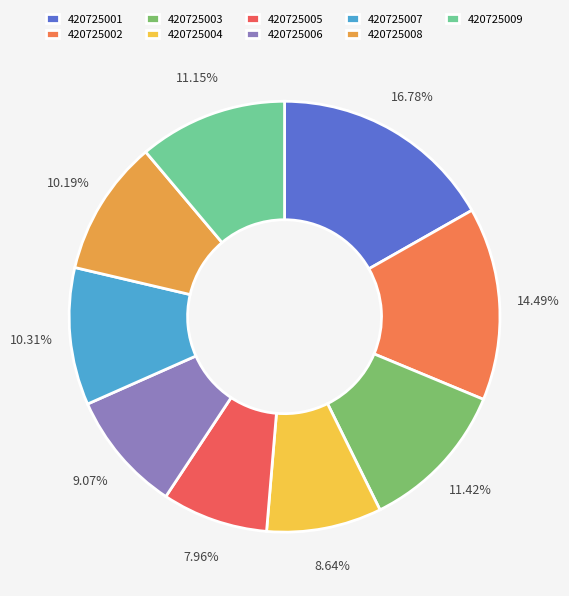

To the nearest percent, what is the average slice percentage?

11%